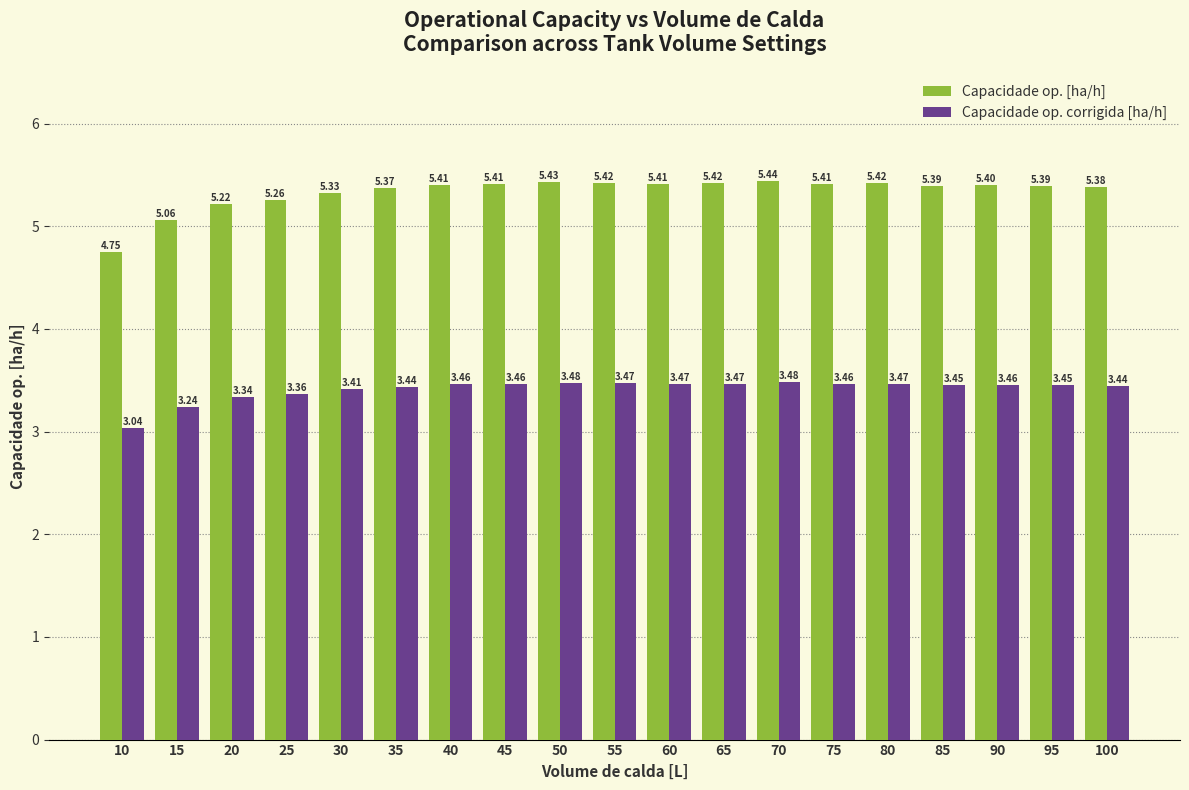

What is the difference between the second highest and minimum values in the Capacidade op. [ha/h] series?

0.7